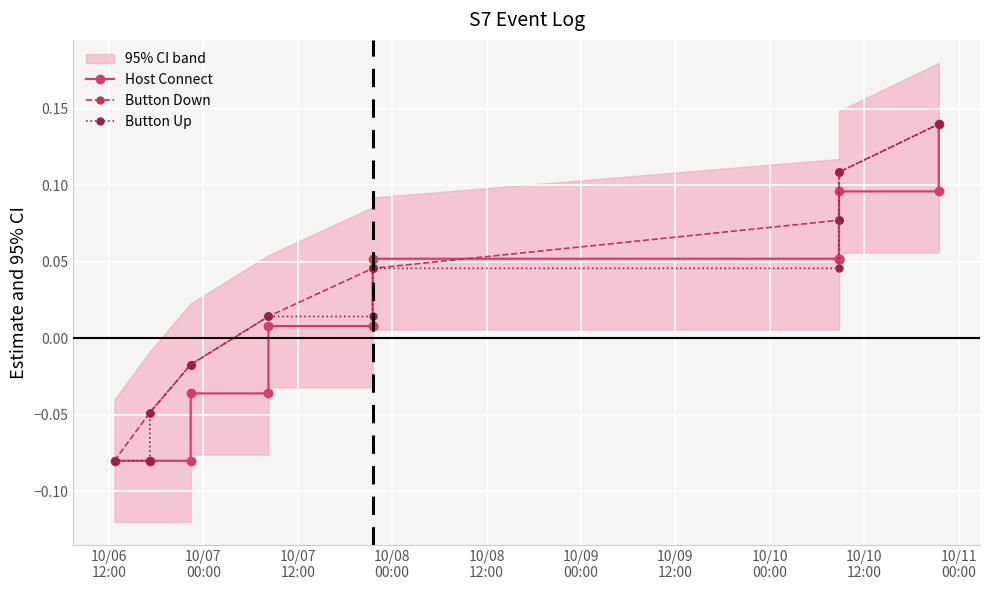

How many lines are shown in the chart?

3